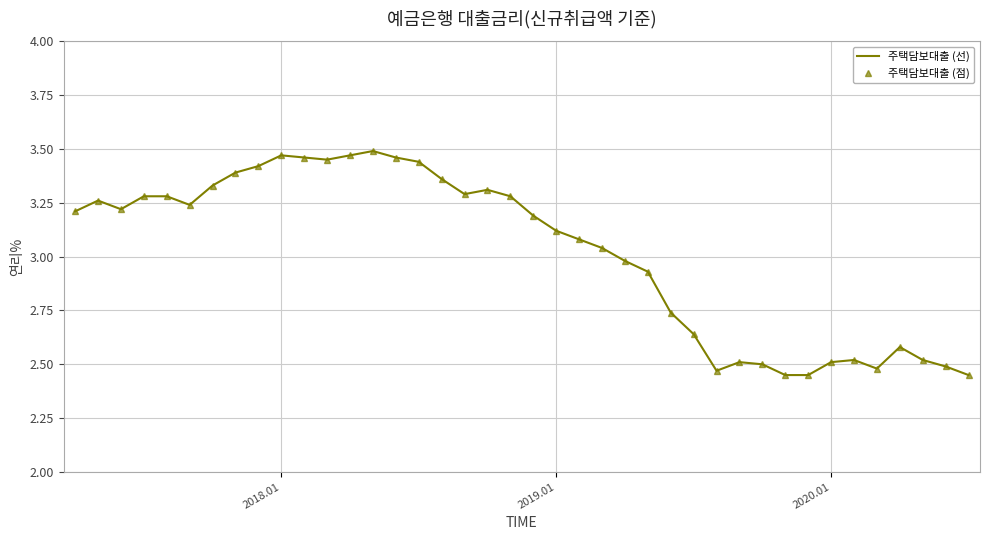

How many series are shown in this chart?

2